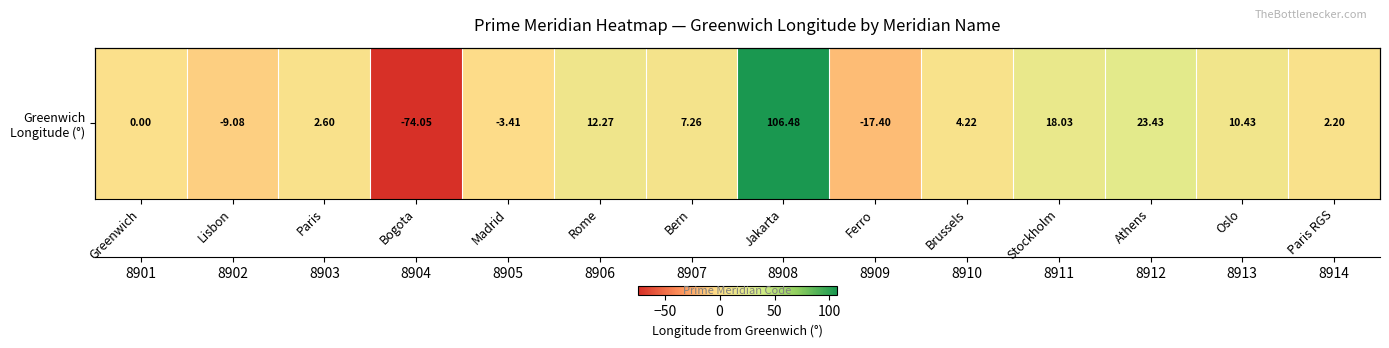

What is the approximate value at Lisbon?

-9.1